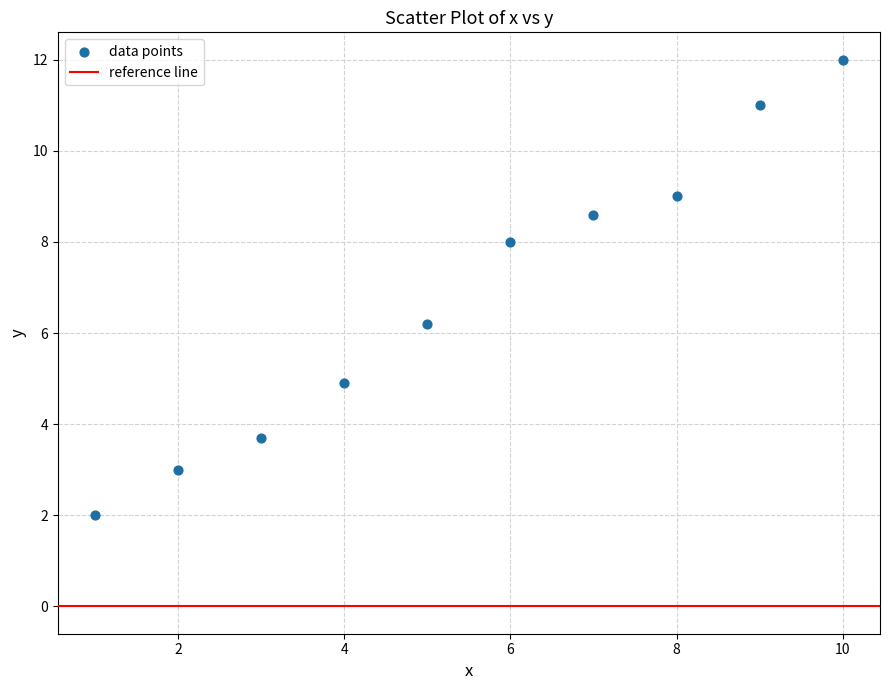

What Y value in the scatter plot is closest to 7?

6.2